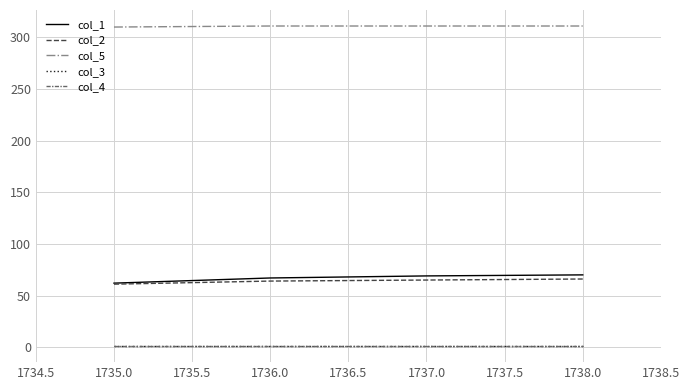

What is the sum of all col_2 values?

256